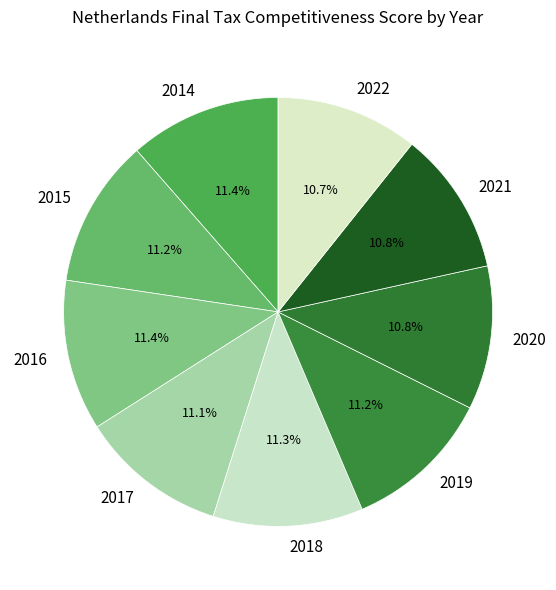

Is there any slice that represents more than half of the pie?

No